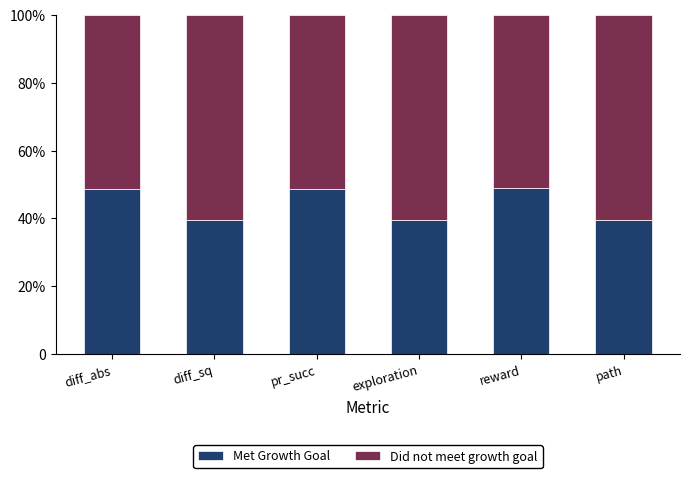

What is the difference between the Met Growth Goal values at path and pr_succ?

9.1